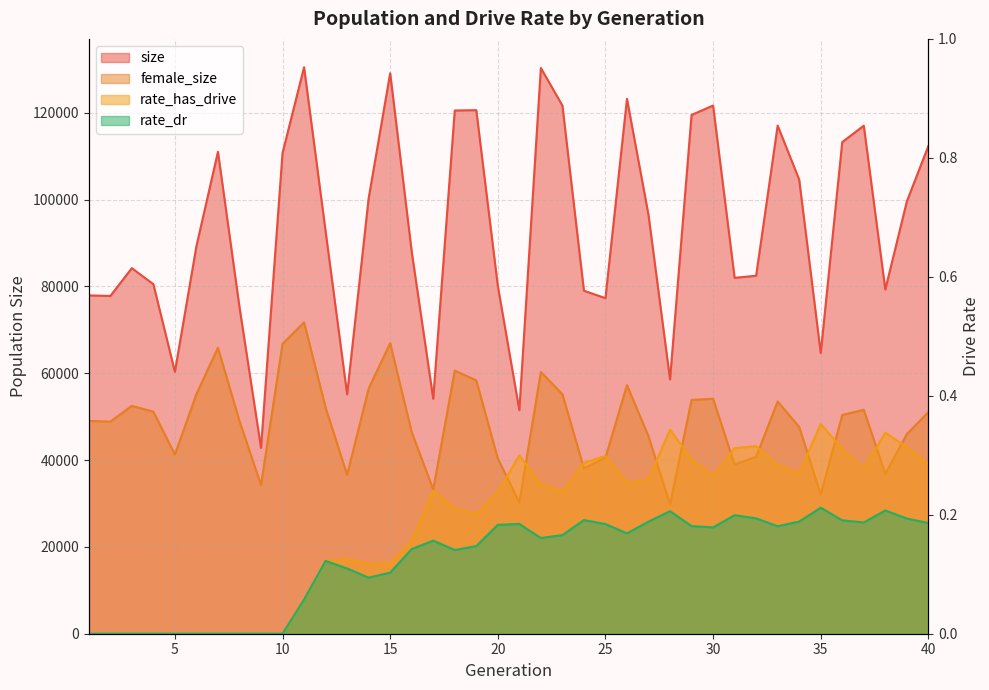

What is the spread (max minus min) of values at 6?

89277.0